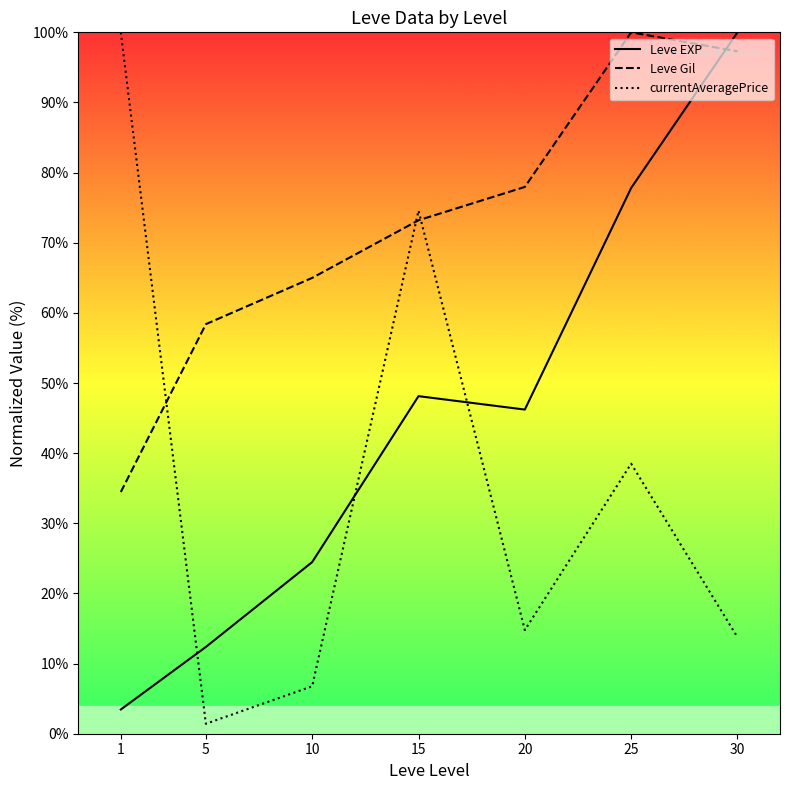

What is the difference between the maximum and minimum values in the Leve EXP series?

96.5